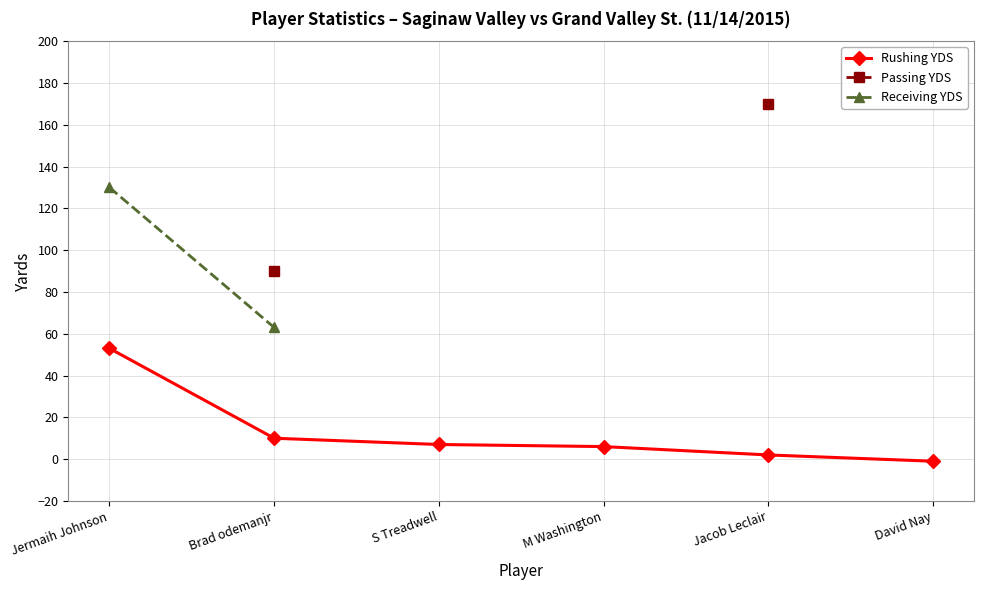

Is it true that Rushing YDS equals 7 at S Treadwell?

True